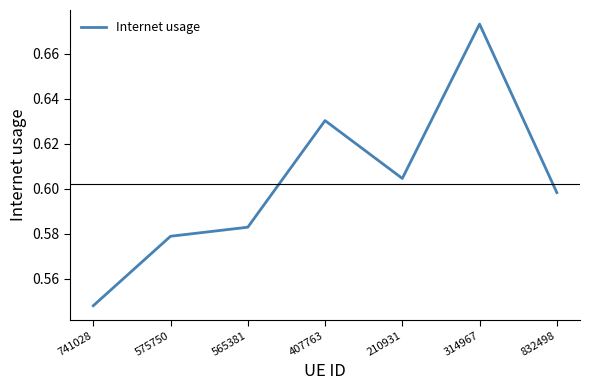

How many lines are shown in the chart?

1